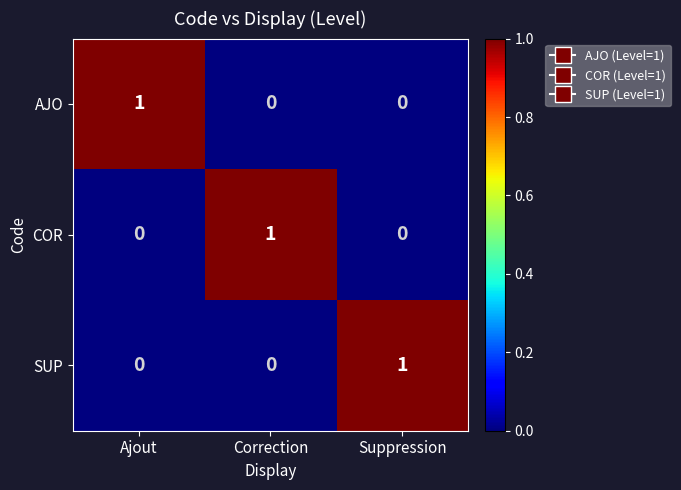

Is it true that SUP equals 0 at Correction?

True